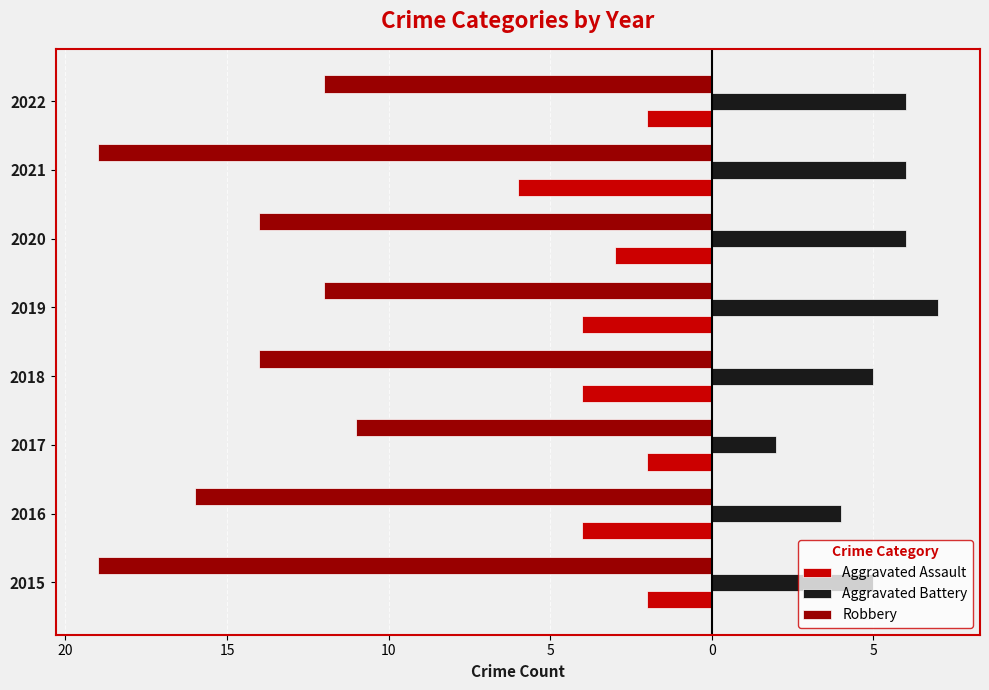

What are all the series names shown in the legend?

Aggravated Assault, Aggravated Battery, Robbery